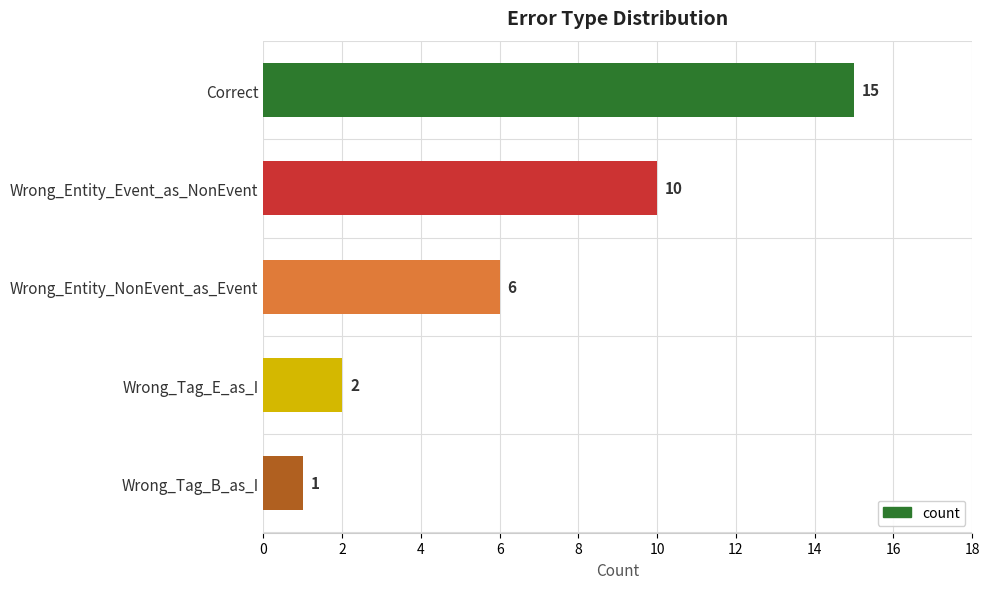

What is the greatest value displayed?

15